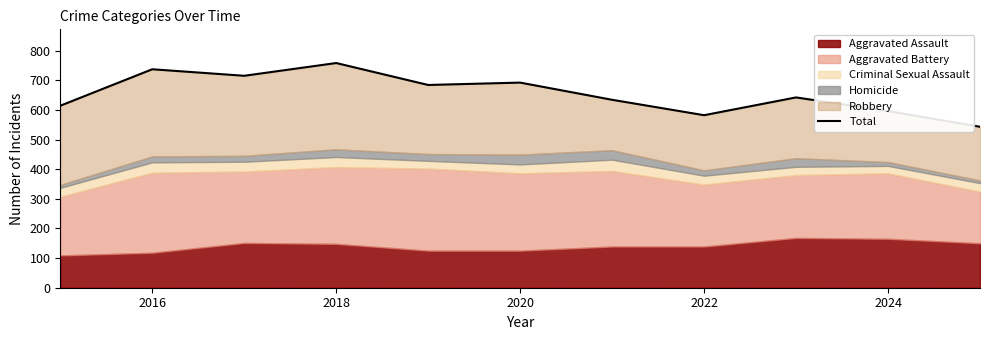

Is it true that the value at 2018 is 1252?

False